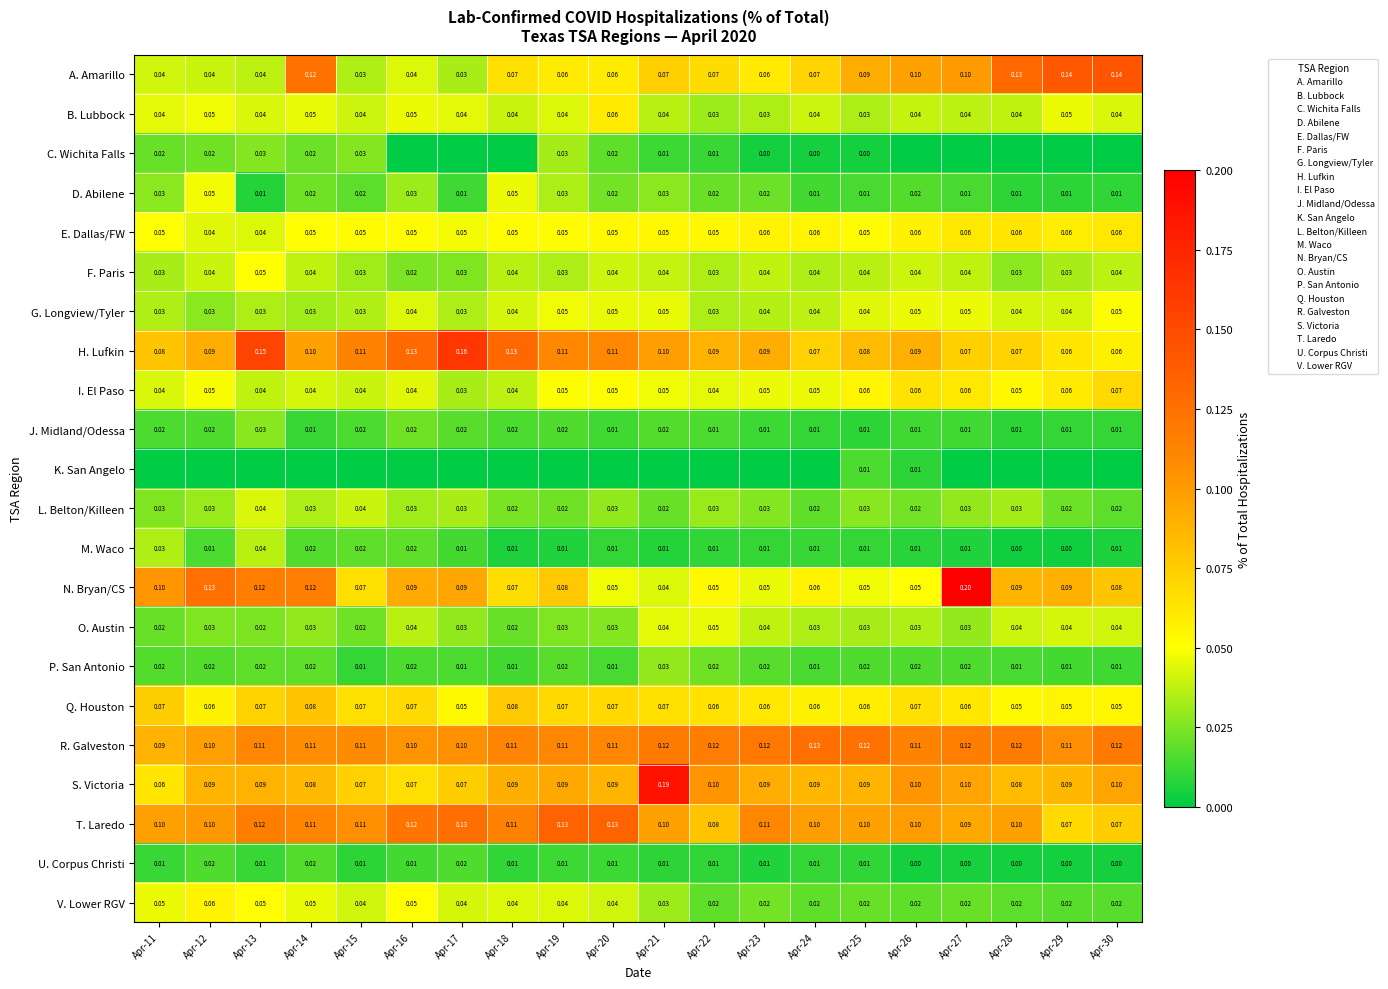

How many U. Corpus Christi values are between 0 and 1?

20